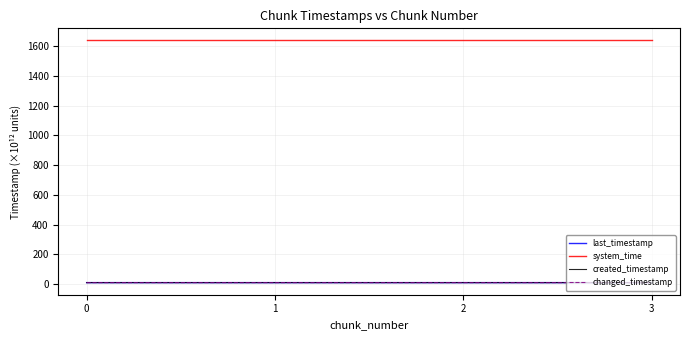

What is the minimum value shown in the chart?

9.7